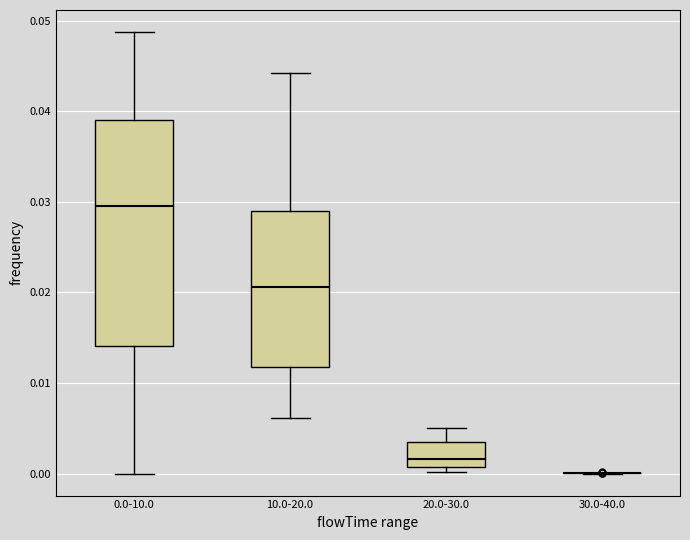

Reading left to right, transcribe this box plot: for each box, give where its median line is, the range the box spans, and where its two whiskers end, as read against the y-axis. The values are not printed on the chart, so give them approximately, as read against the axis.

0.0-10.0: median 0.030, box 0.014 to 0.039, whiskers 0.000 to 0.049
10.0-20.0: median 0.021, box 0.012 to 0.029, whiskers 0.006 to 0.044
20.0-30.0: median 0.002, box 0.001 to 0.004, whiskers 0.000 to 0.005
30.0-40.0: box collapsed to a line at 0.000, whiskers 0.000 to 0.000